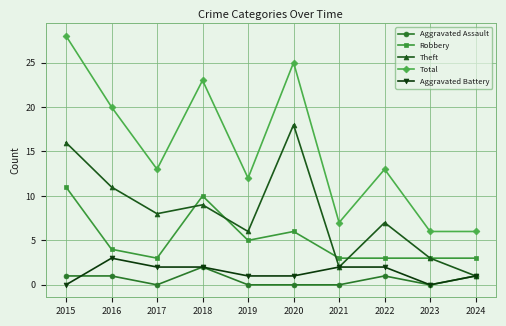

At how many categories does at least one series exceed 17?

4